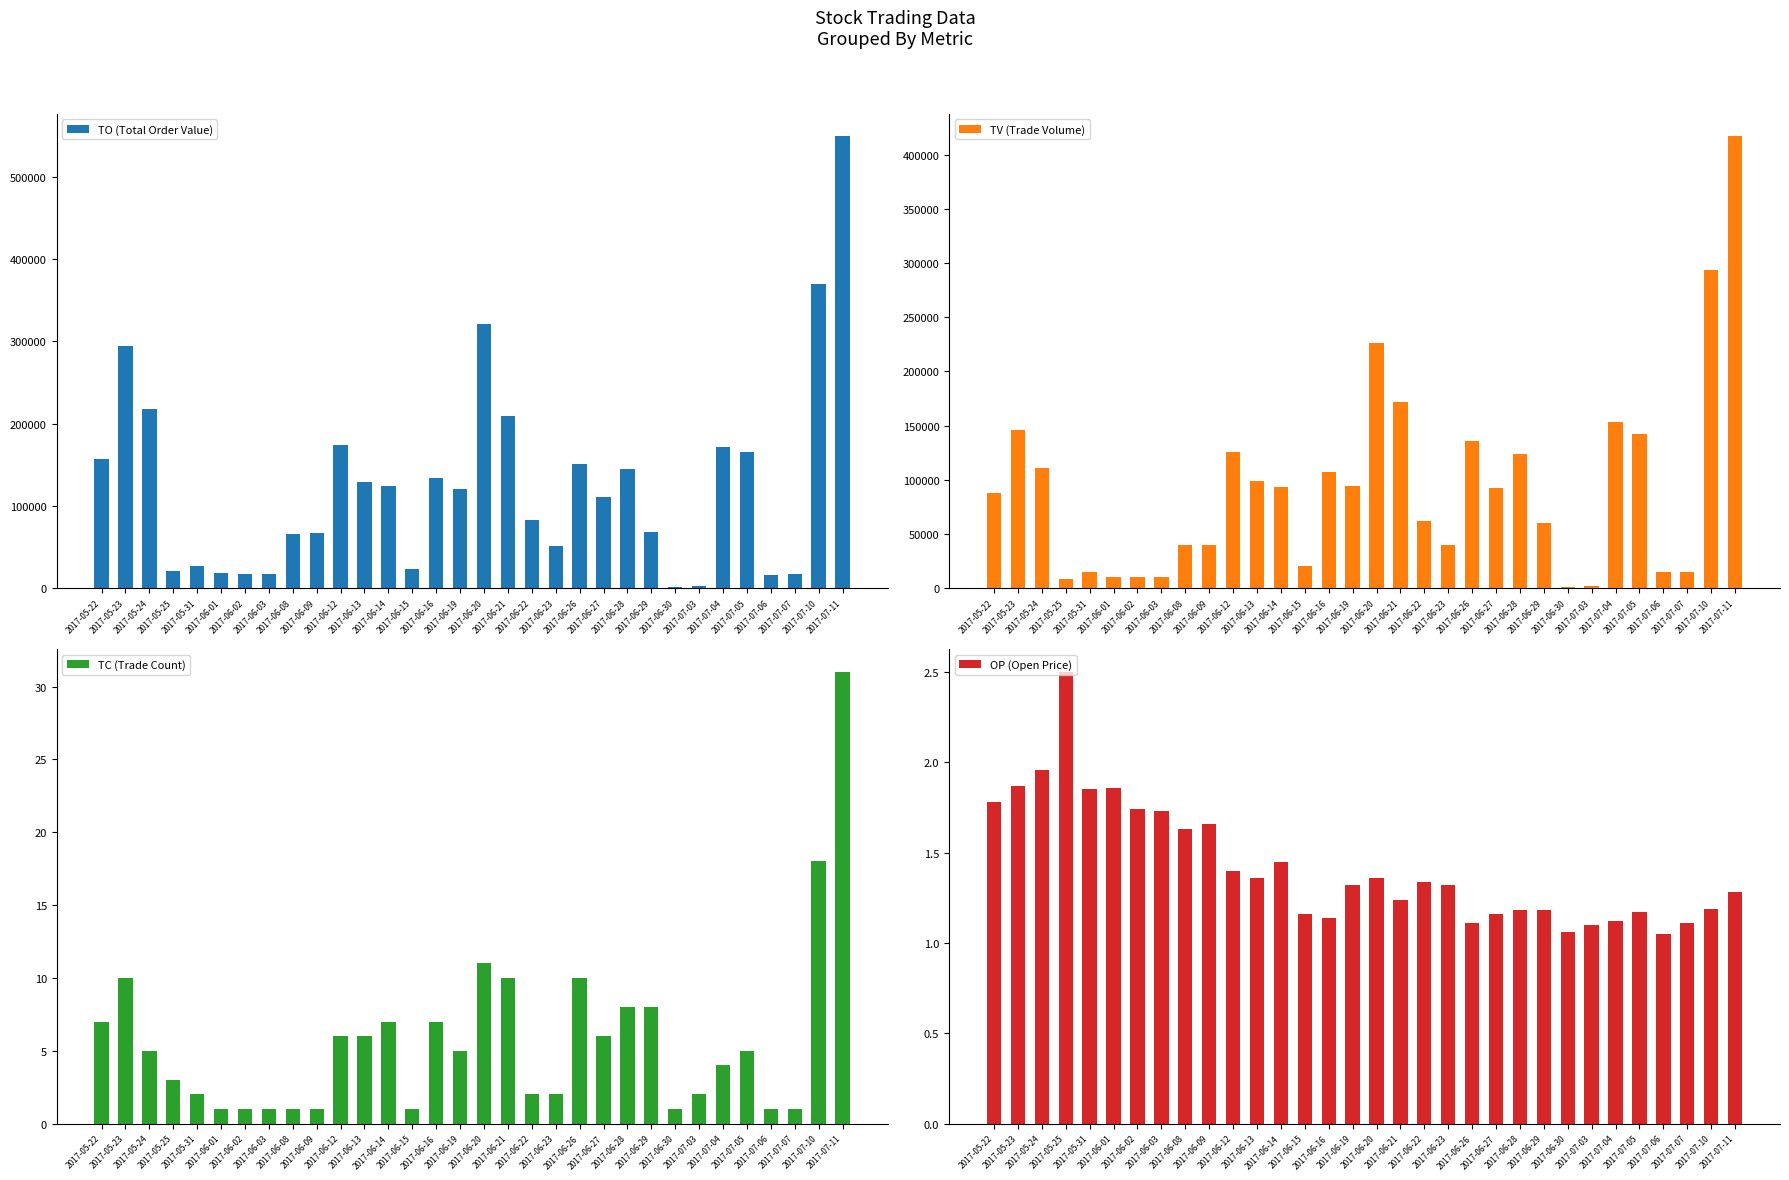

What is the sum of the TC (Trade Count) values at 2017-07-05 and 2017-06-01?

6